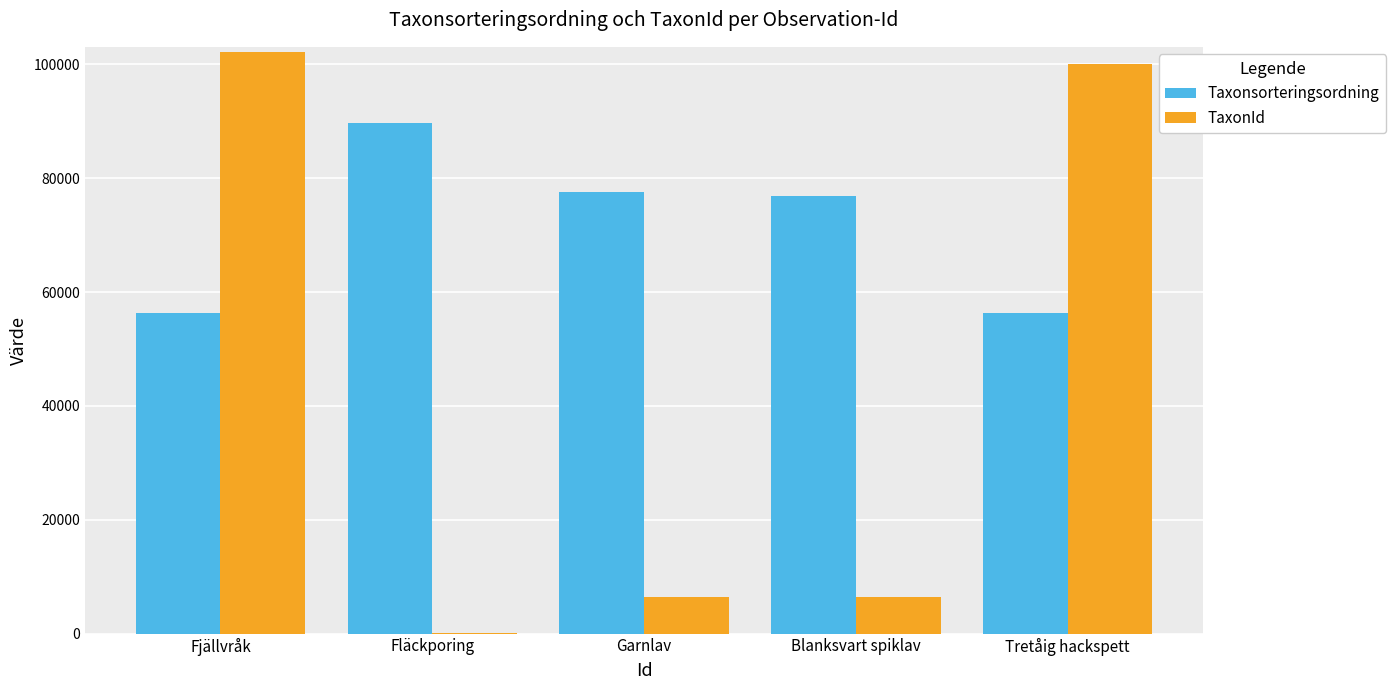

What is the maximum value for Taxonsorteringsordning?

89633